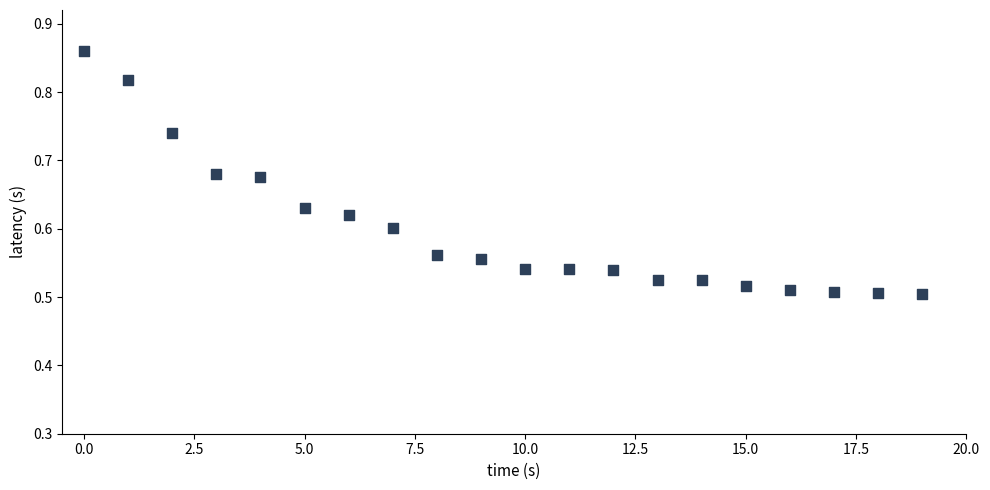

What is the range of Y values (max minus min)?

0.4